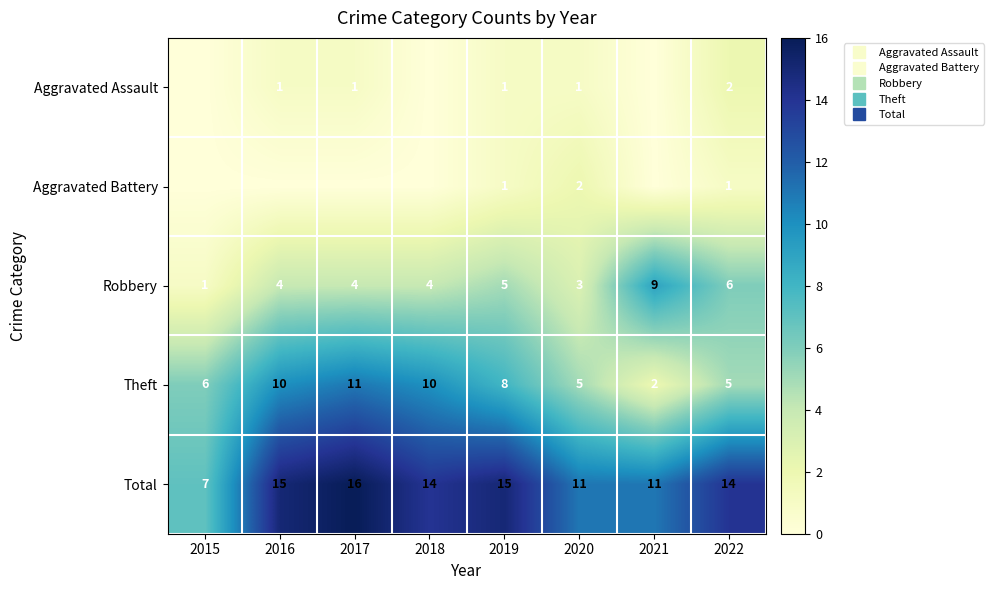

What is the difference between the maximum and minimum values in the Theft series?

9